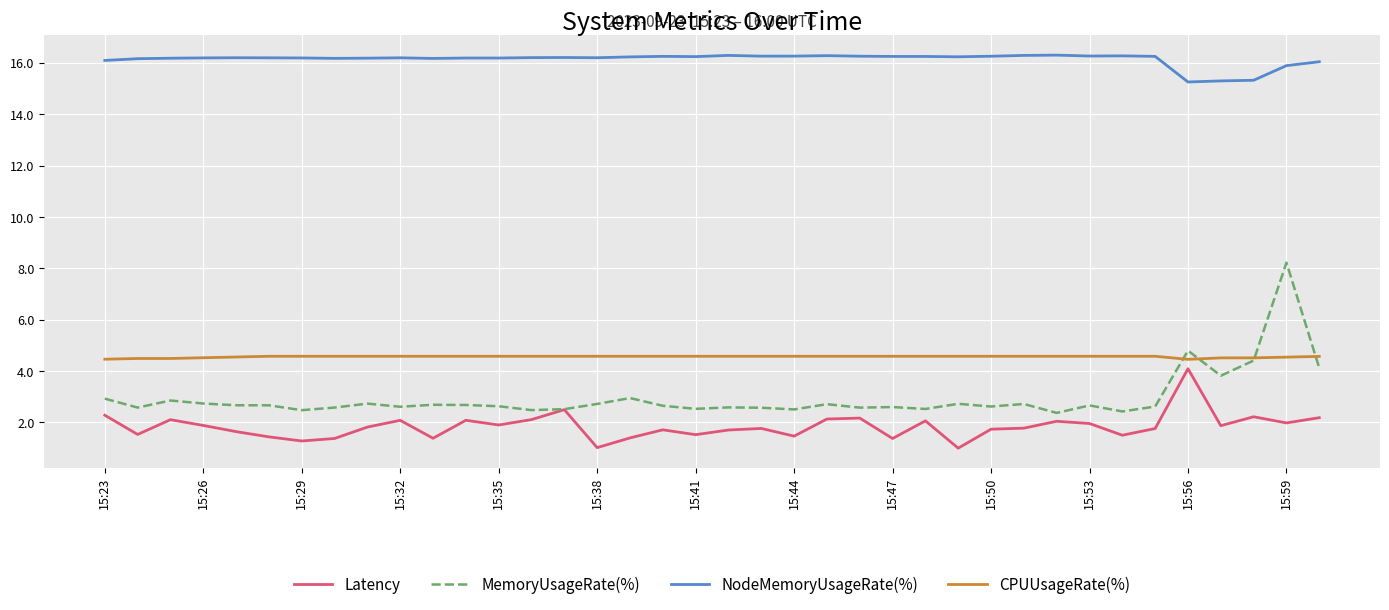

In NodeMemoryUsageRate(%), how many points are higher than both neighbors (excluding endpoints)?

9